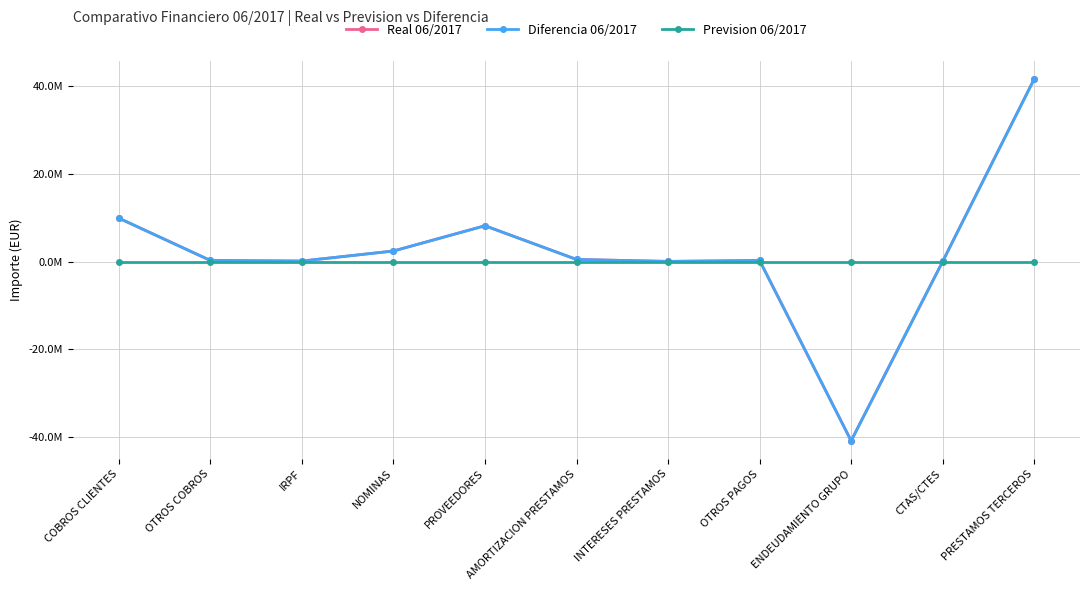

At which category does Diferencia 06/2017 reach its first local valley?

IRPF